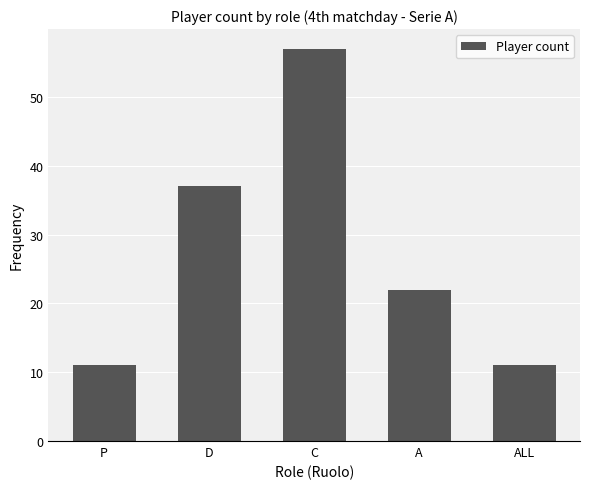

What is the change in value from D to ALL?

-26